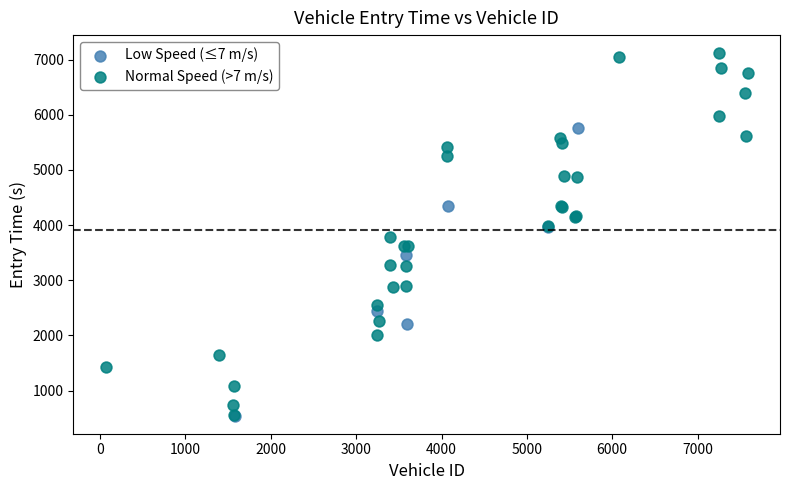

Which series has the largest Y range (max minus min)?

Normal Speed (>7 m/s)